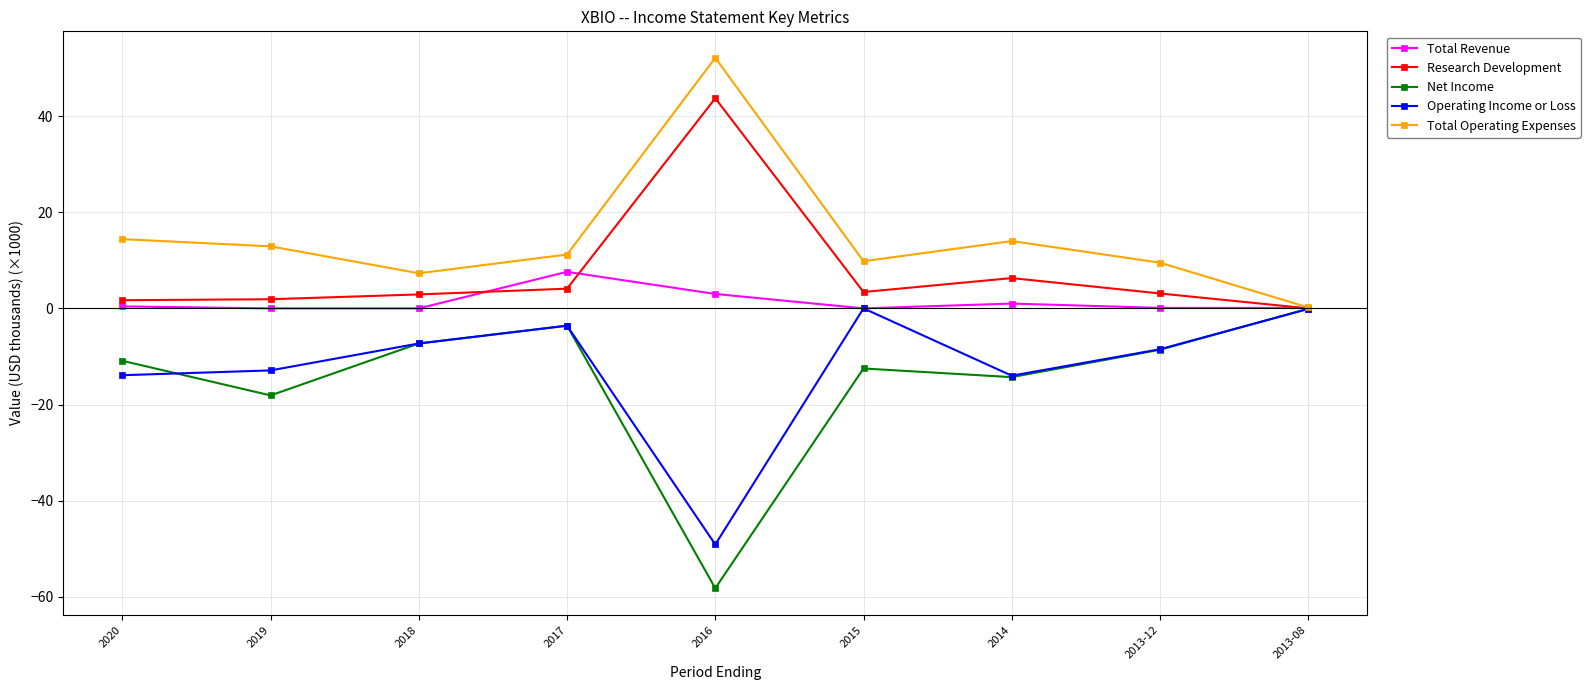

Which series has the largest total across all categories?

Total Operating Expenses